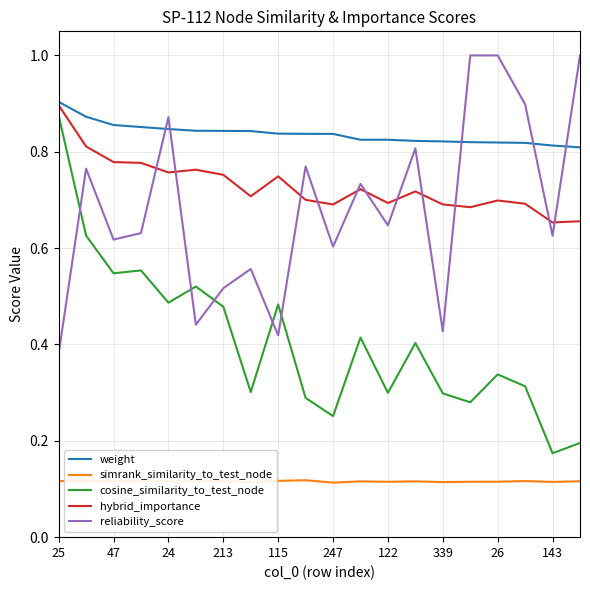

Which series has the largest total across all categories?

weight